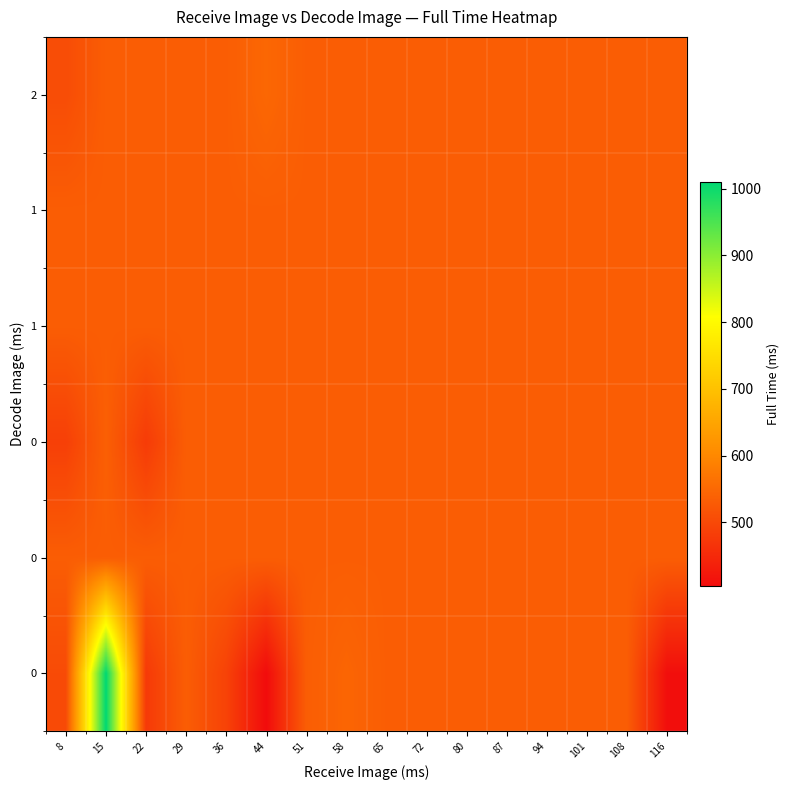

What is the total value across all series at 94?

3195.6